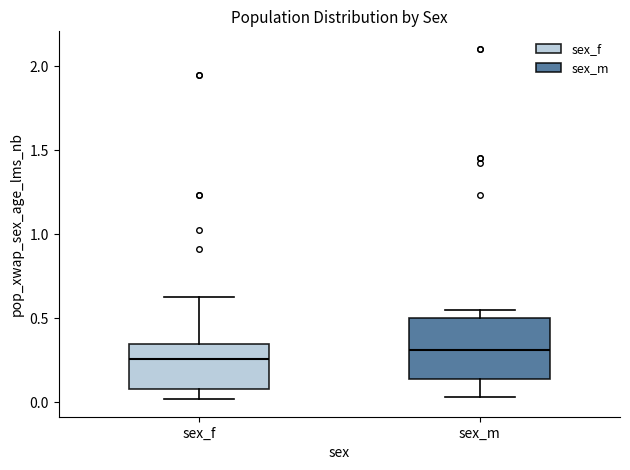

Which box has the lowest median line?

sex_f